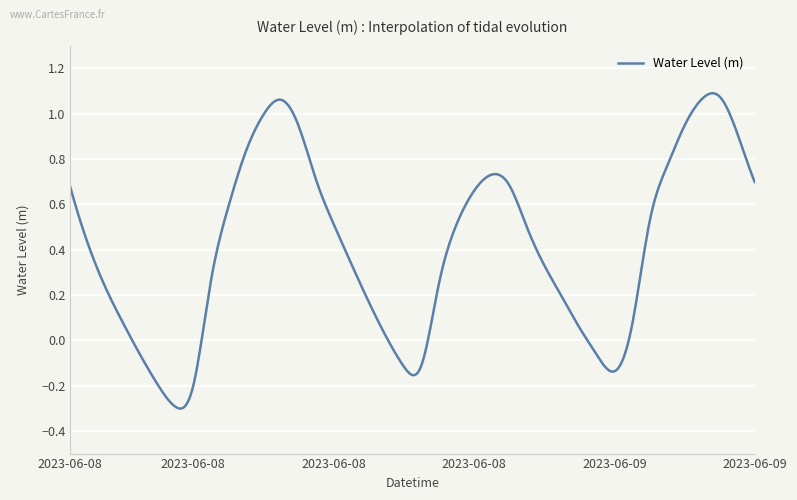

What is the difference between the maximum and minimum values?

1.4